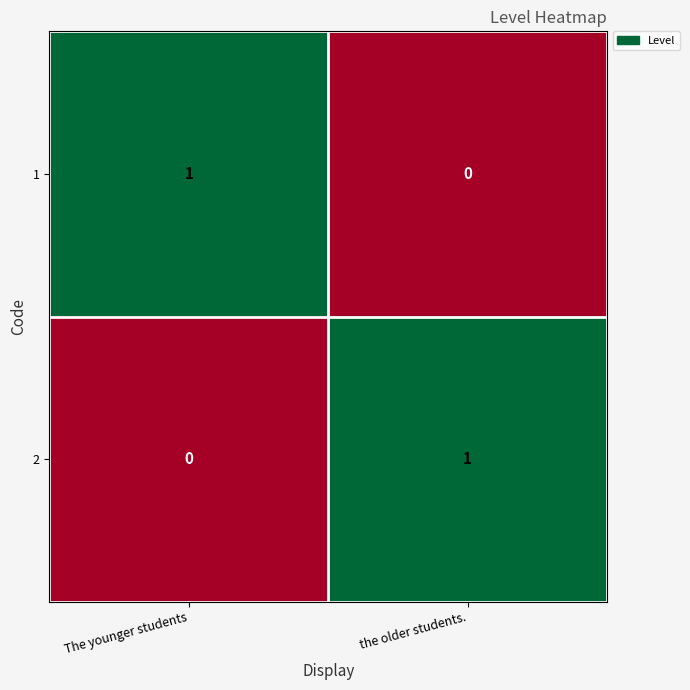

Is the value of 1 at  The younger students greater than the value of 2 at  The younger students?

Yes